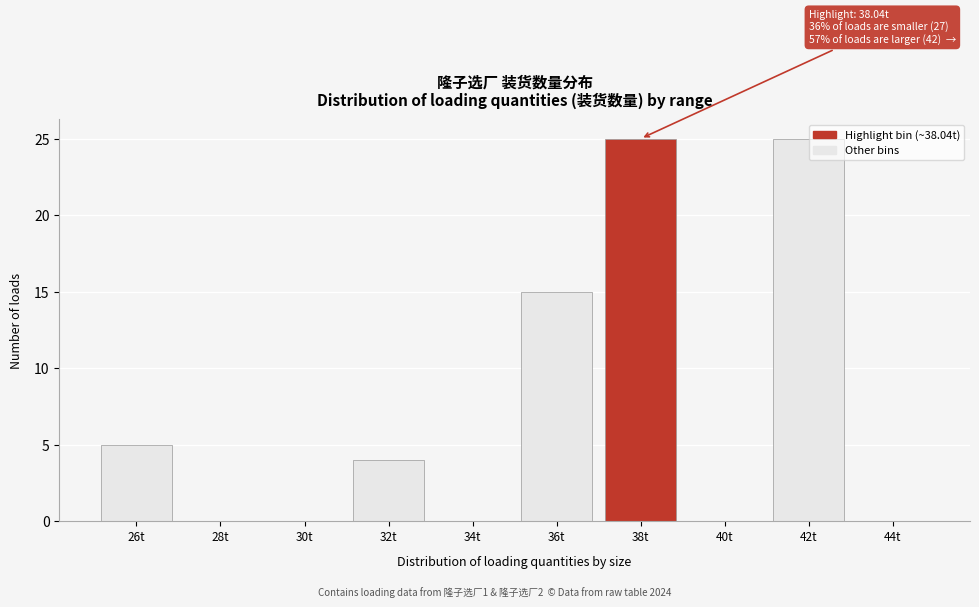

Reading left to right, what are all the values shown in this chart?

26t=5	28t=0	30t=0	32t=4	34t=0	36t=15	38t=25	40t=0	42t=25	44t=0